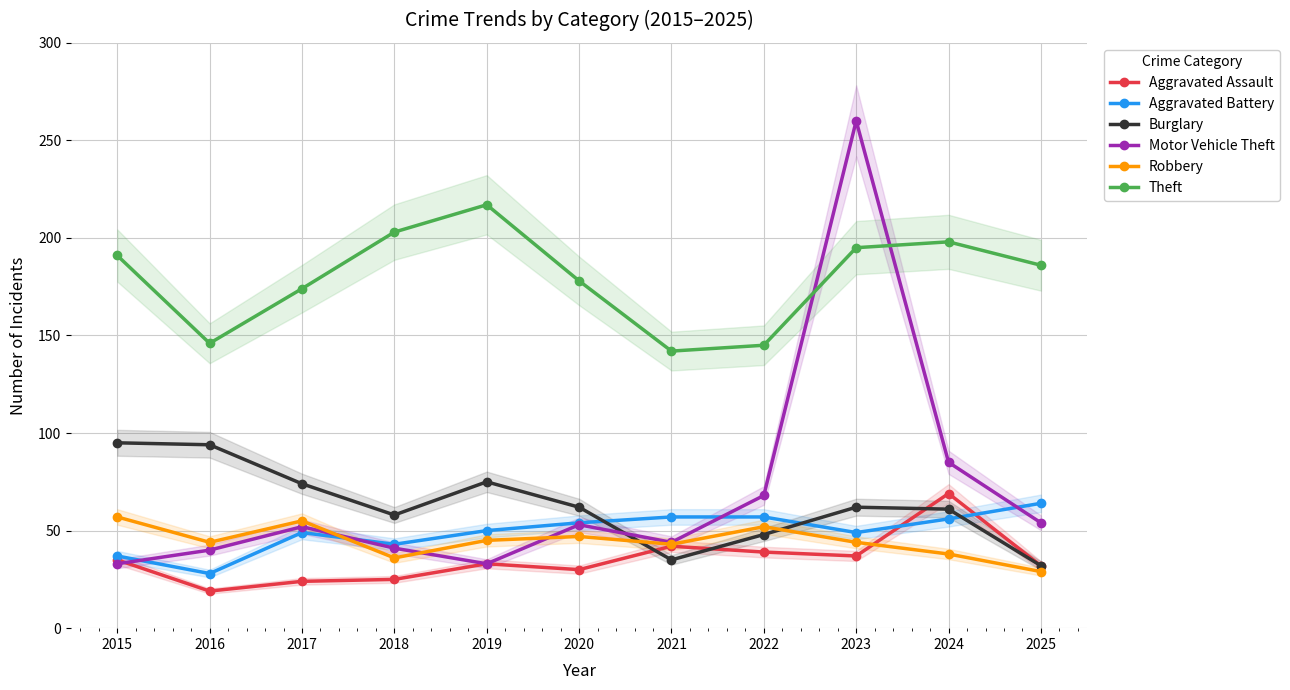

Reading left to right, extract all data points from this chart.

Aggravated Assault: 2015=35	2016=19	2017=24	2018=25	2019=33	2020=30	2021=42	2022=39	2023=37	2024=69	2025=32
Aggravated Battery: 2015=37	2016=28	2017=49	2018=43	2019=50	2020=54	2021=57	2022=57	2023=49	2024=56	2025=64
Burglary: 2015=95	2016=94	2017=74	2018=58	2019=75	2020=62	2021=35	2022=48	2023=62	2024=61	2025=32
Motor Vehicle Theft: 2015=33	2016=40	2017=52	2018=41	2019=33	2020=53	2021=44	2022=68	2023=260	2024=85	2025=54
Robbery: 2015=57	2016=44	2017=55	2018=36	2019=45	2020=47	2021=43	2022=52	2023=44	2024=38	2025=29
Theft: 2015=191	2016=146	2017=174	2018=203	2019=217	2020=178	2021=142	2022=145	2023=195	2024=198	2025=186